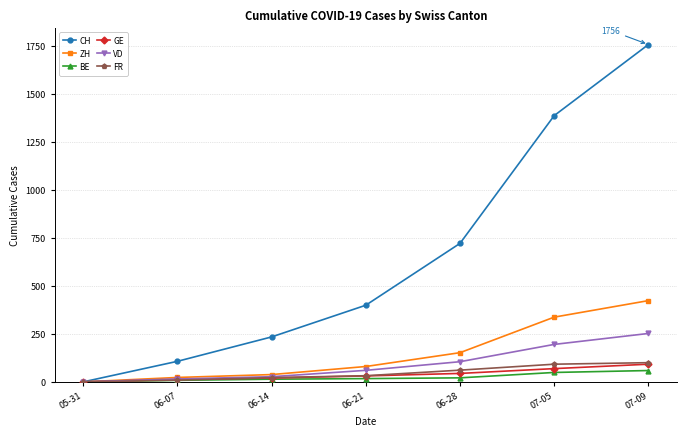

List the labels in order of CH value, smallest first.

05-31, 06-07, 06-14, 06-21, 06-28, 07-05, 07-09